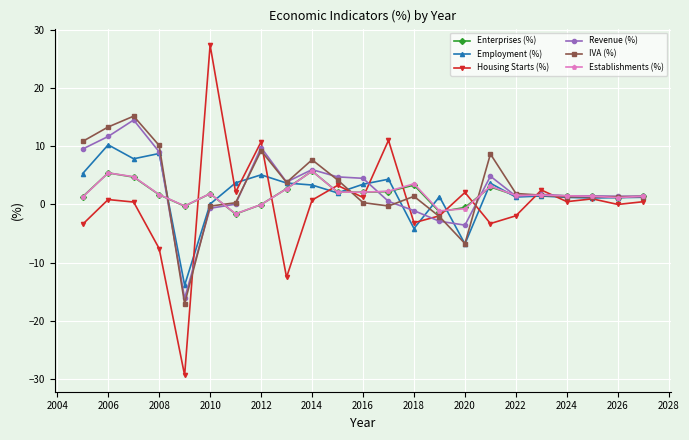

What is the value of the IVA (%) point at the 4th from the left?

10.2